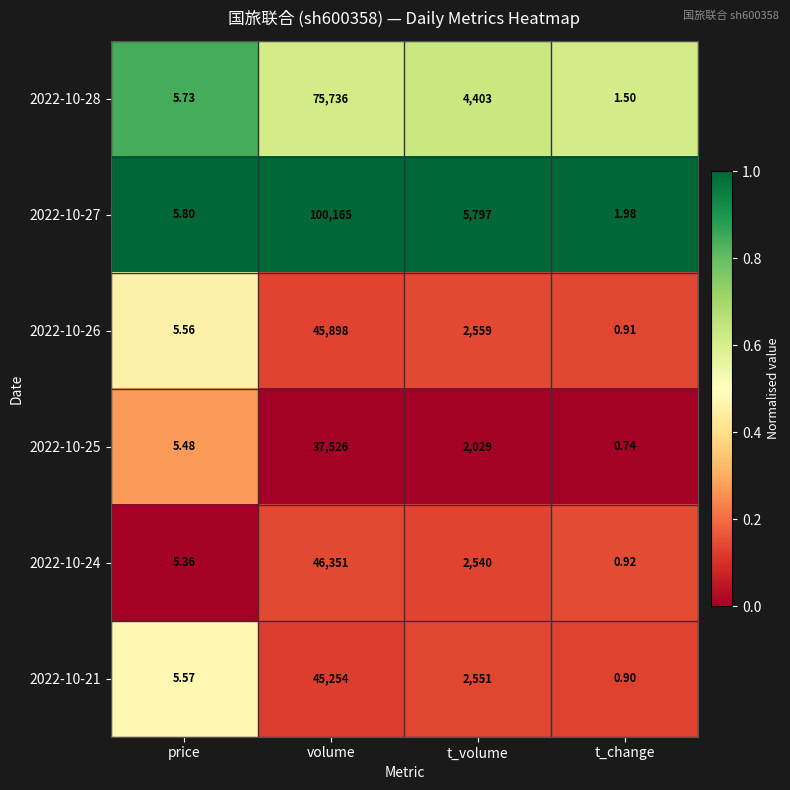

Which label corresponds to the largest value in the chart?

volume